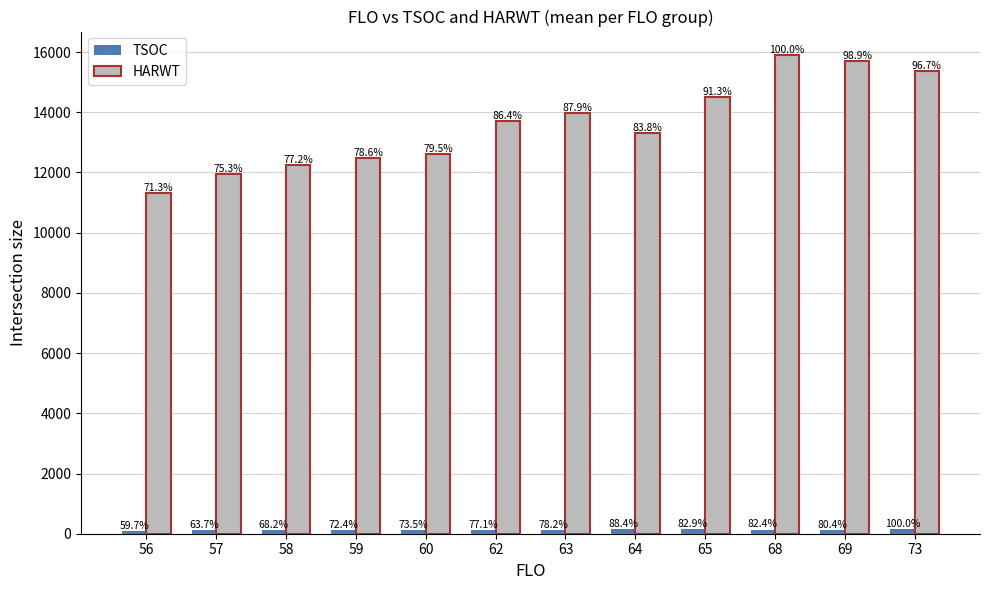

How many bars are there in total?

24